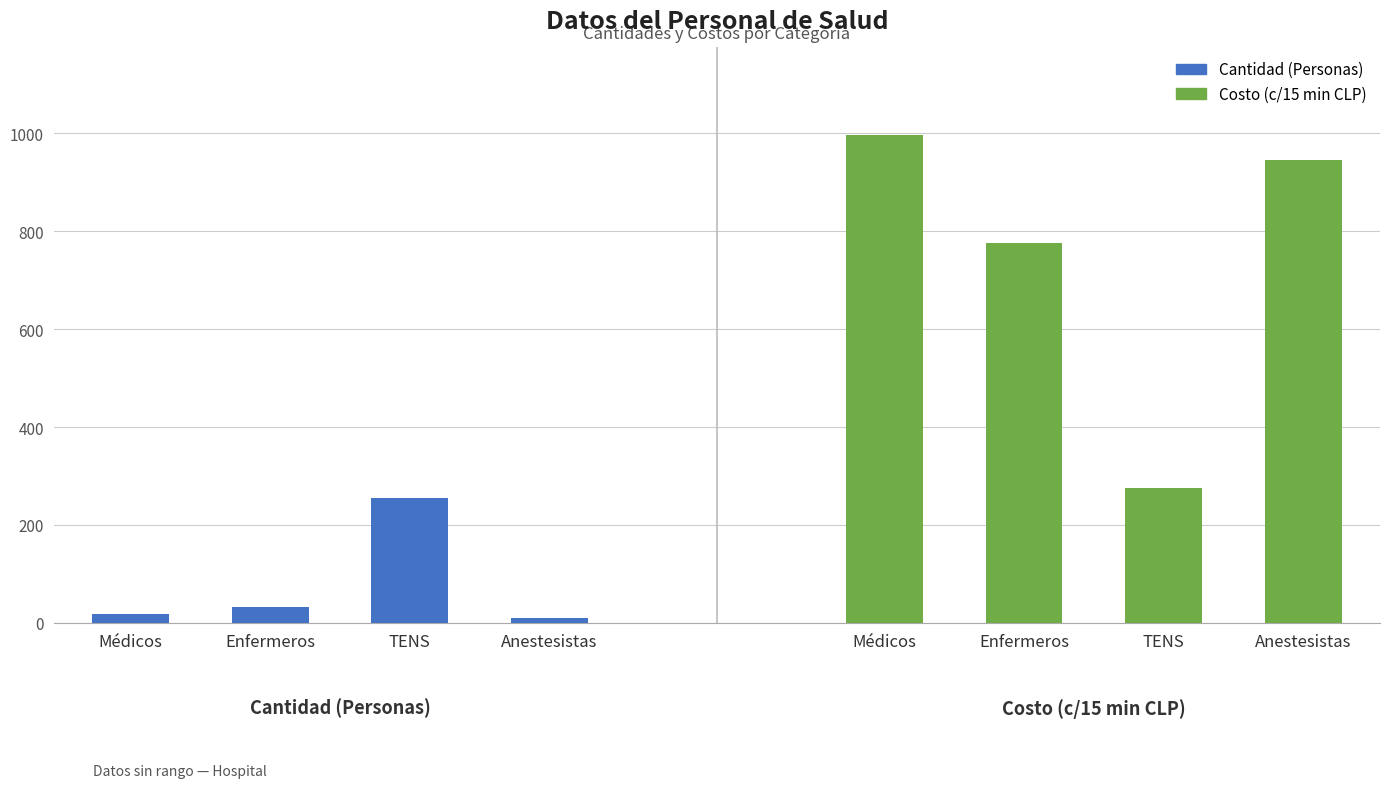

What value does the Cantidad (Personas) series have at Anestesistas?

10.0